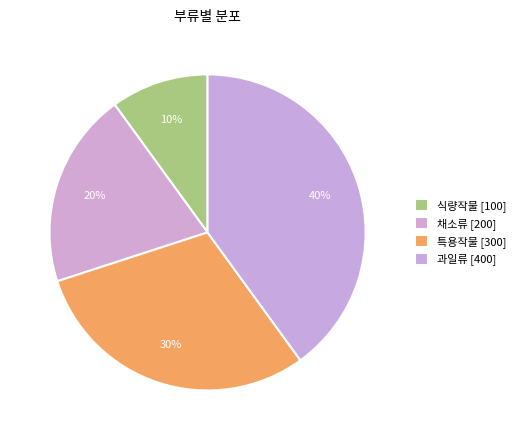

Which slice is the largest?

과일류